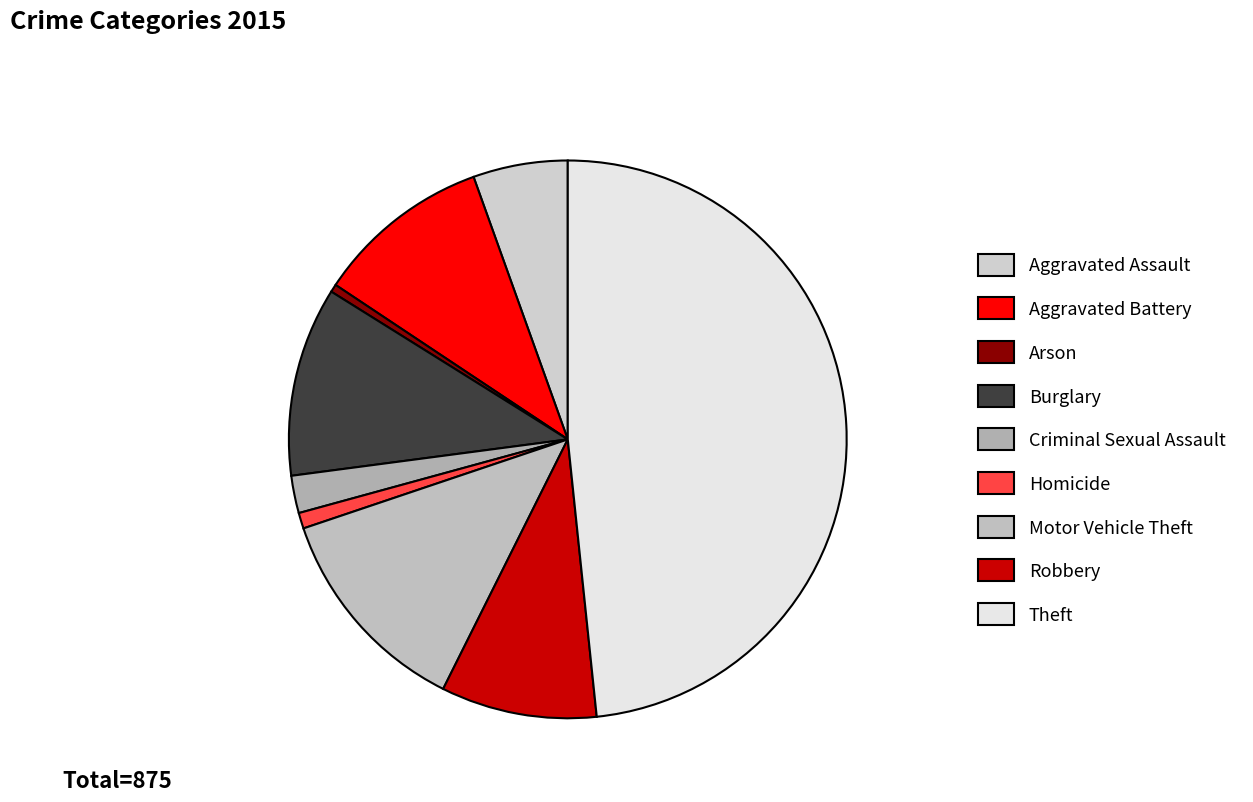

How many slices are in this pie chart?

9